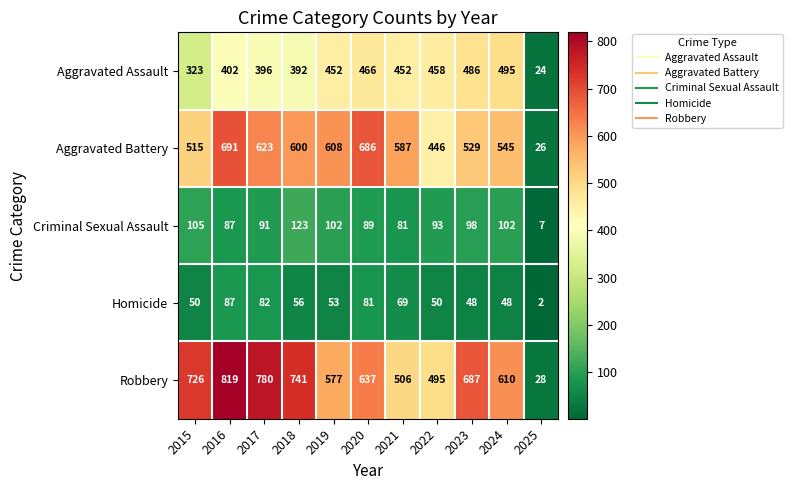

Where does the Aggravated Battery series first go above 587?

2016